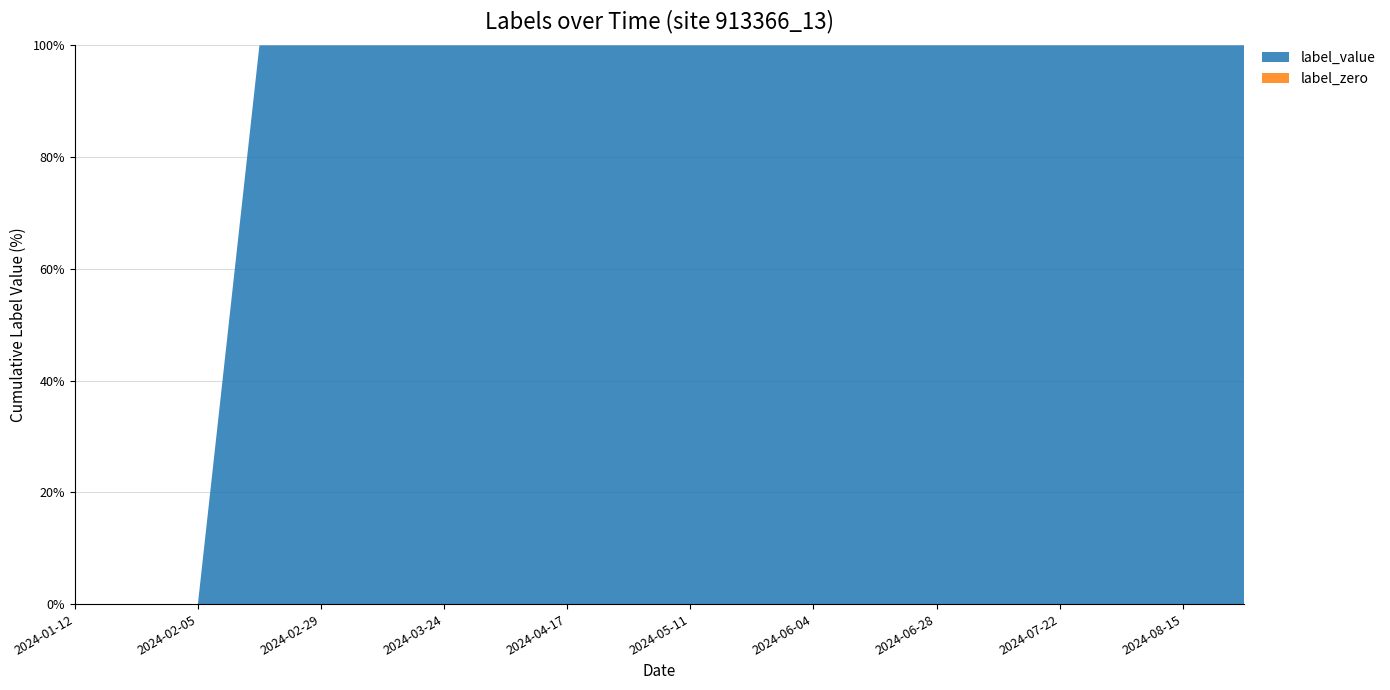

Reading left to right, list all the values displayed in this chart.

label_value: 2024-01-12=0	2024-01-24=0	2024-02-05=0	2024-02-17=1	2024-02-29=2	2024-03-12=2	2024-03-24=2	2024-04-05=3	2024-04-17=3	2024-04-29=3	2024-05-11=7	2024-05-23=7	2024-06-04=7	2024-06-16=7	2024-06-28=7	2024-07-10=7	2024-07-22=7	2024-08-03=7	2024-08-15=7	2024-08-27=7
label_zero: 2024-01-12=0	2024-01-24=0	2024-02-05=0	2024-02-17=0	2024-02-29=0	2024-03-12=0	2024-03-24=0	2024-04-05=0	2024-04-17=0	2024-04-29=0	2024-05-11=0	2024-05-23=0	2024-06-04=0	2024-06-16=0	2024-06-28=0	2024-07-10=0	2024-07-22=0	2024-08-03=0	2024-08-15=0	2024-08-27=0